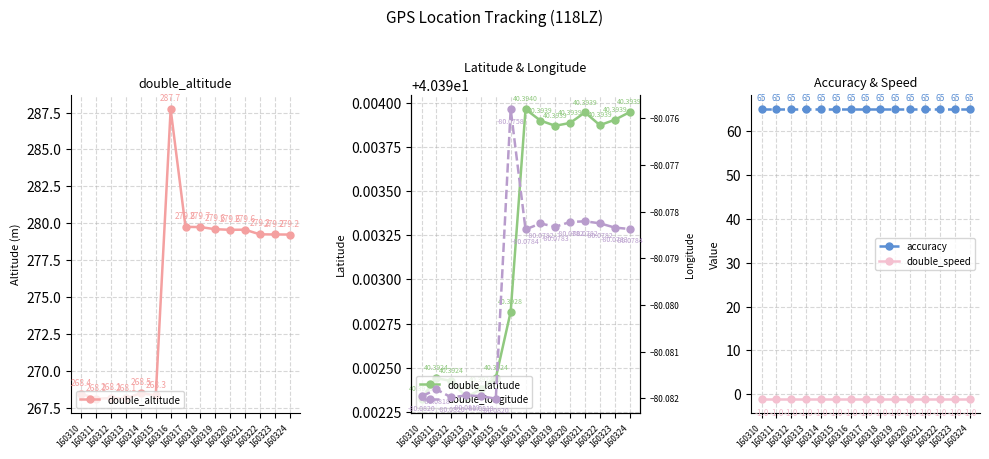

What is the sum of all double_speed values?

-15